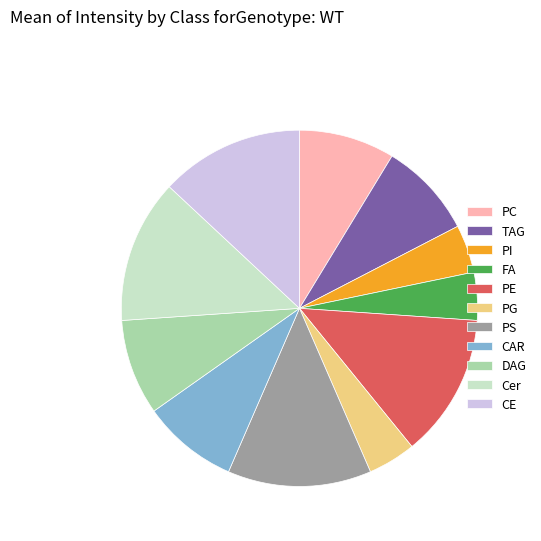

Is the sum of FA and PG greater than half?

No